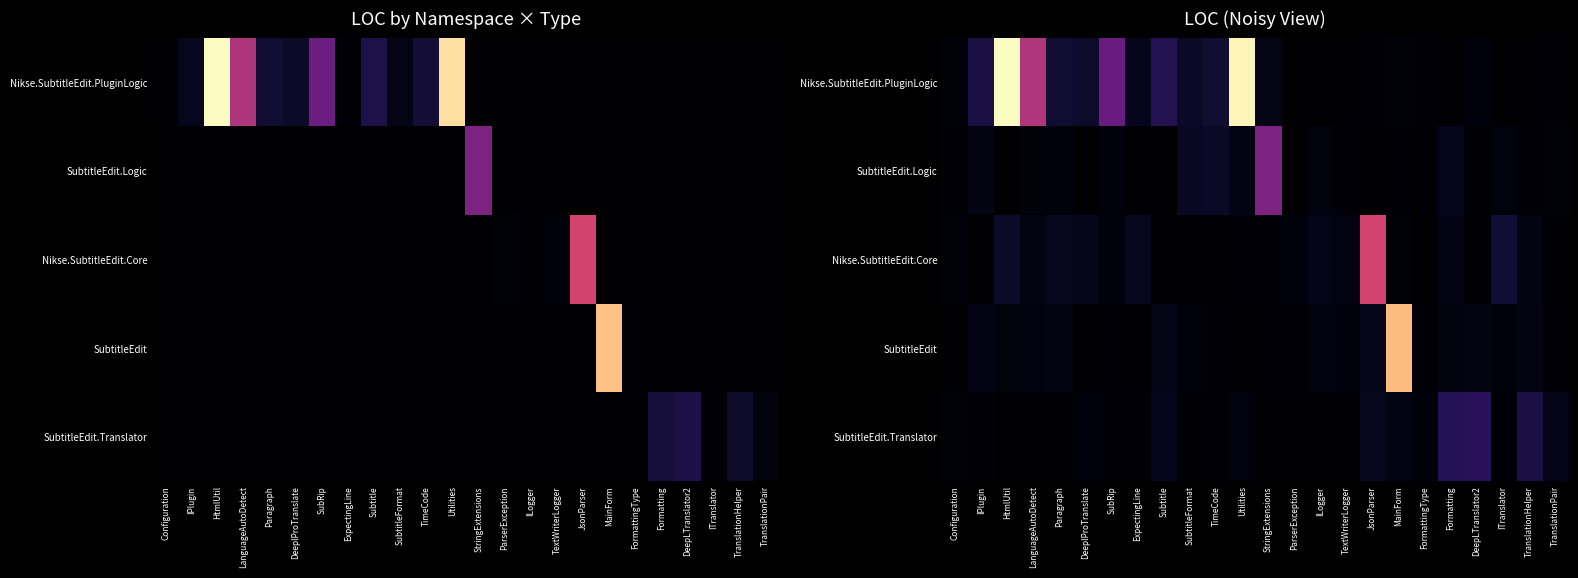

List the labels in order of SubtitleEdit value, smallest first.

Configuration, Utilities, DeeplProTranslate, ExpectingLine, StringExtensions, ParserException, TimeCode, SubRip, FormattingType, TranslationPair, ITranslator, SubtitleFormat, TextWriterLogger, HtmlUtil, Formatting, LanguageAutoDetect, ILogger, DeepLTranslator2, TranslationHelper, Paragraph, IPlugin, Subtitle, JsonParser, MainForm